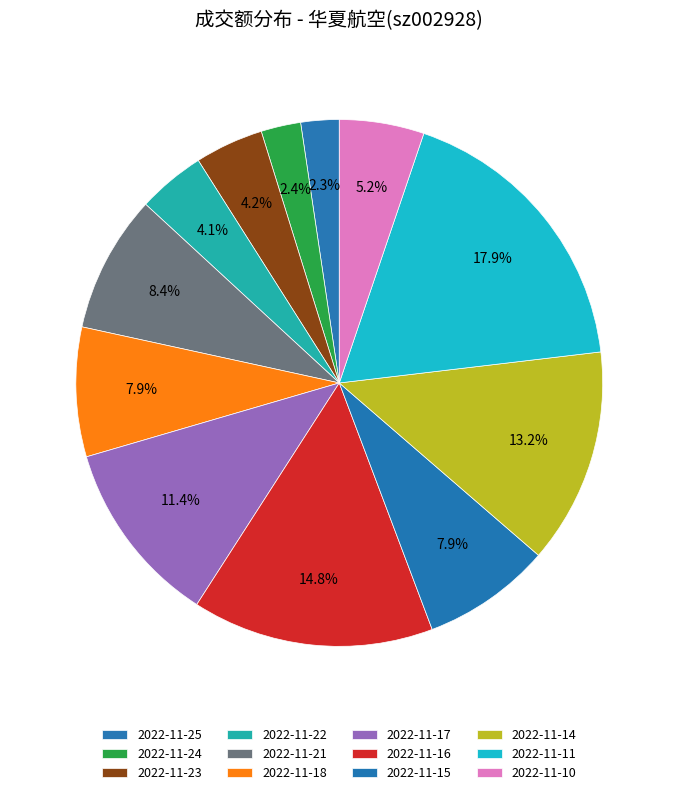

What is the change in value from 2022-11-25 to 2022-11-18?

+8576